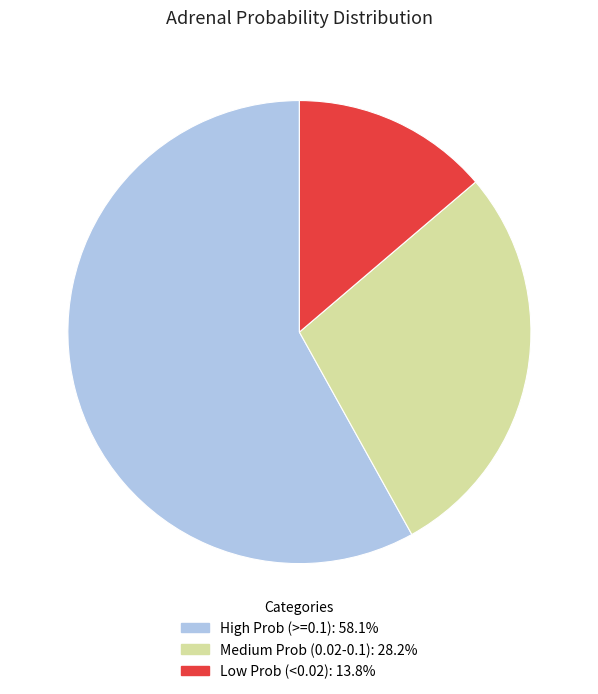

Is there a majority slice in this chart?

Yes